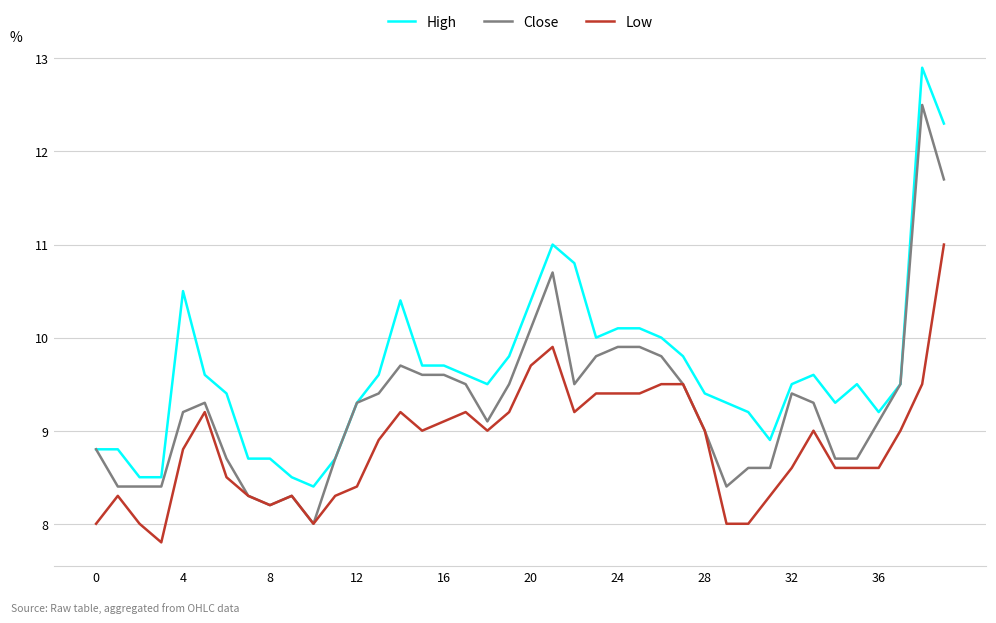

What is the smallest value displayed?

7.8